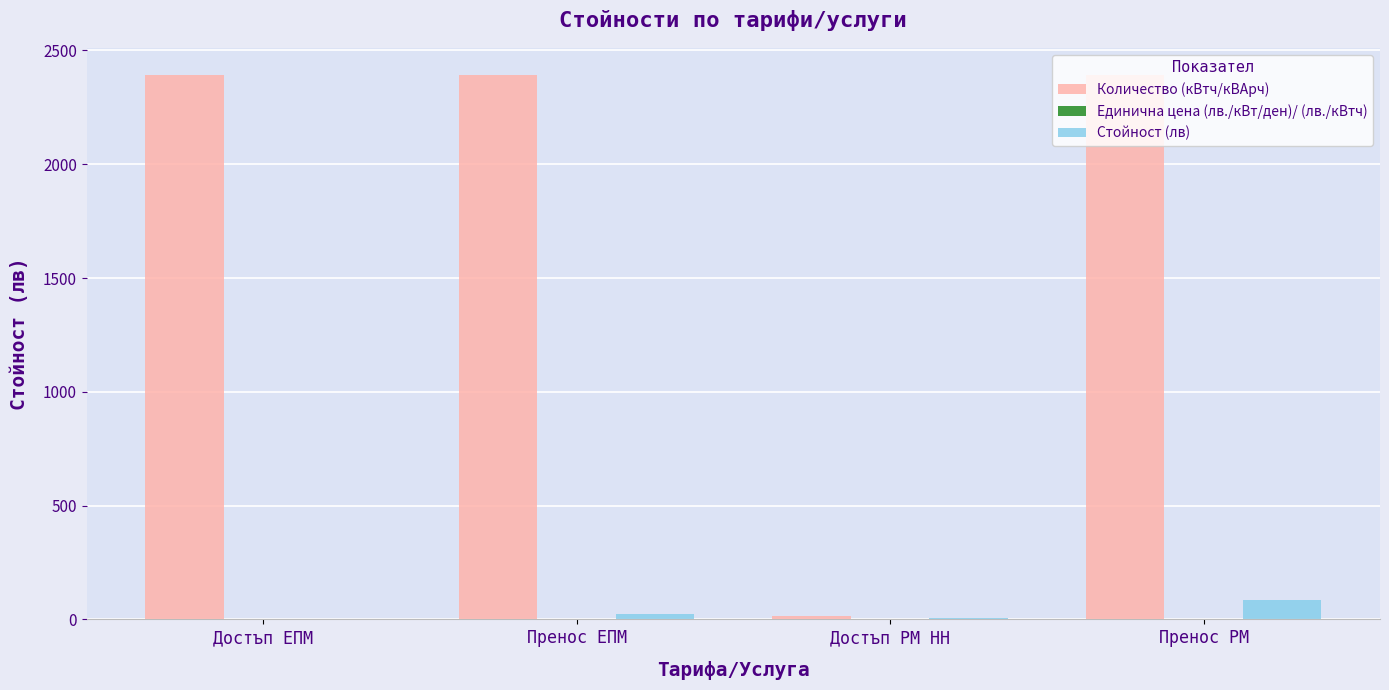

Between Пренос ЕПМ and Достъп РМ НН, which series saw the biggest shift?

Количество (кВтч/кВАрч)